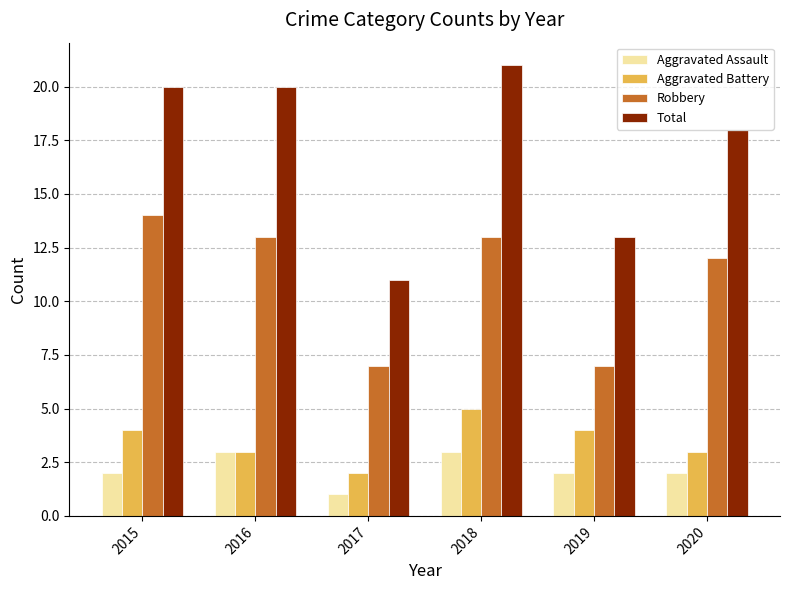

Is it true that Aggravated Battery equals 3 at 2016?

True